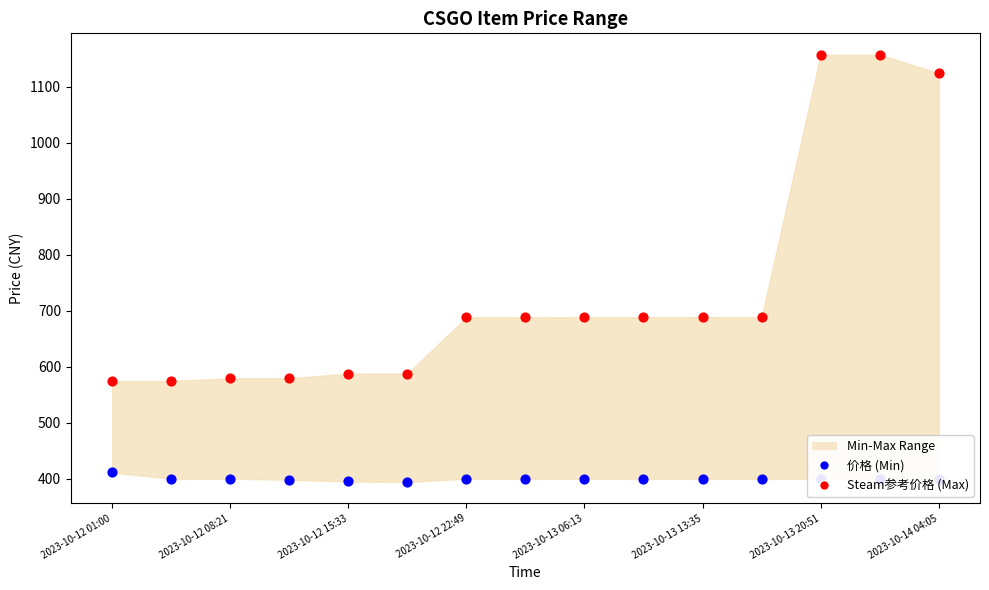

Which series has the largest total across all categories?

Steam参考价格 (Max)